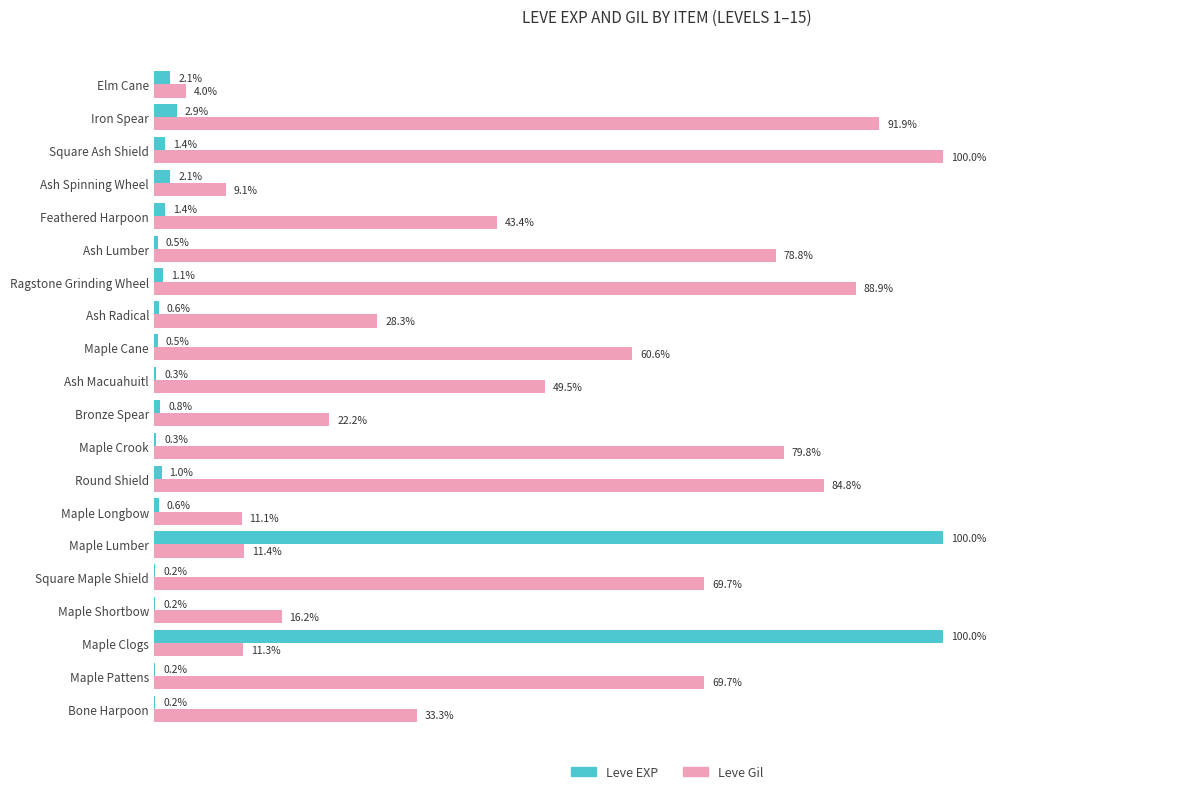

Which category has the highest value in the Leve Gil series?

Square Ash Shield